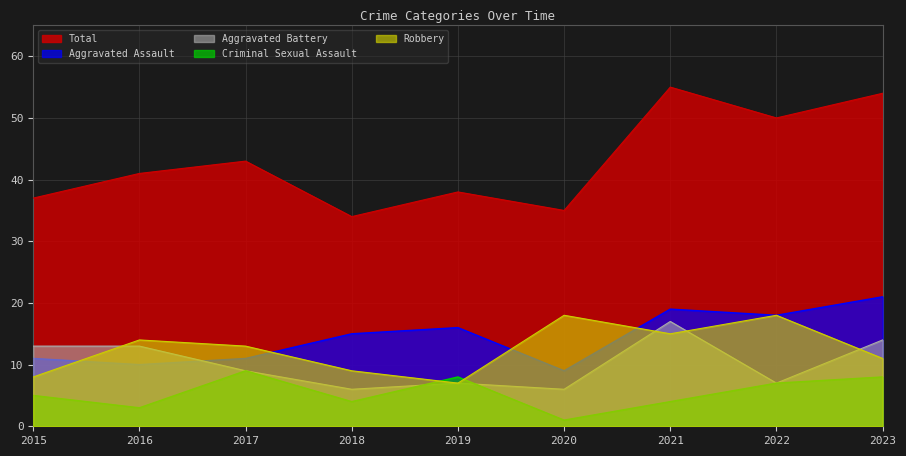

Where is Robbery nearest to the value 12?

2017